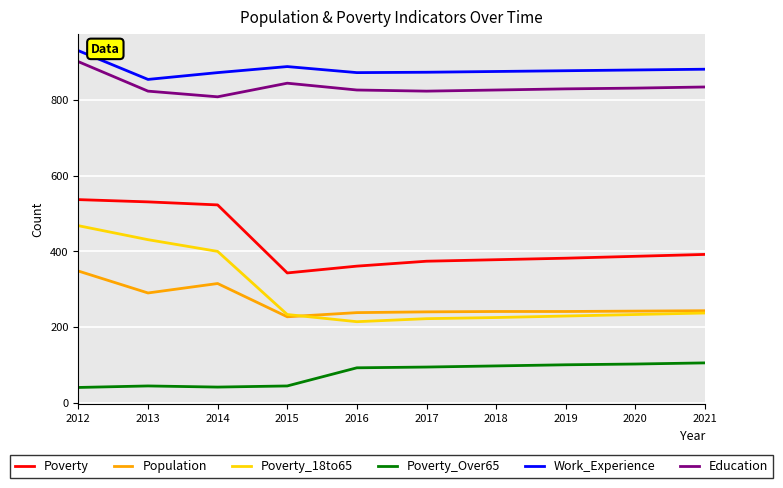

What is the spread (max minus min) of values at 2019?

778